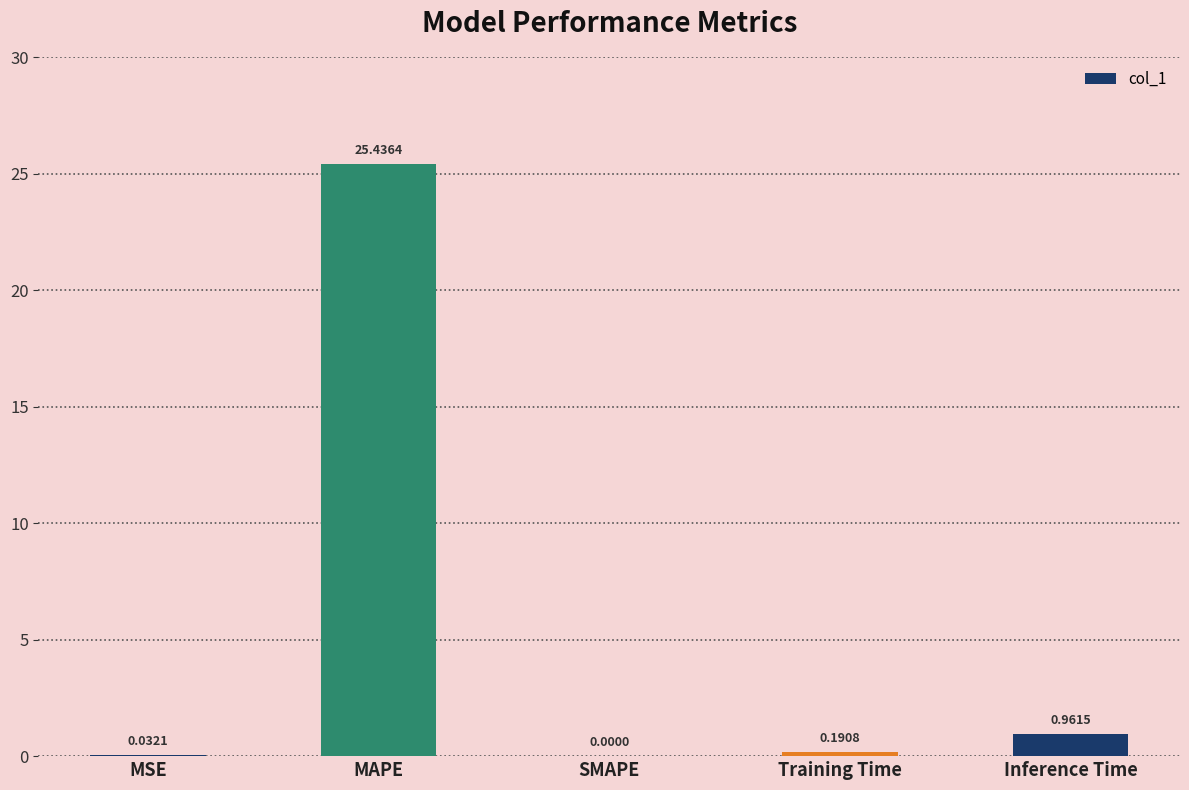

What is the change in value from MAPE to Training Time?

-25.2